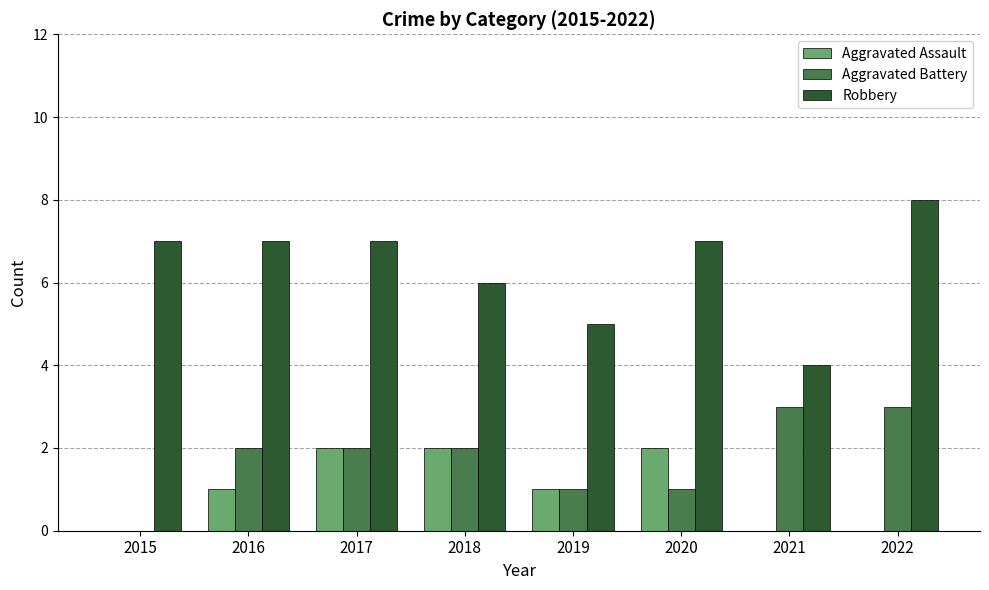

Count the Aggravated Assault values in the range 0 to 2.

8